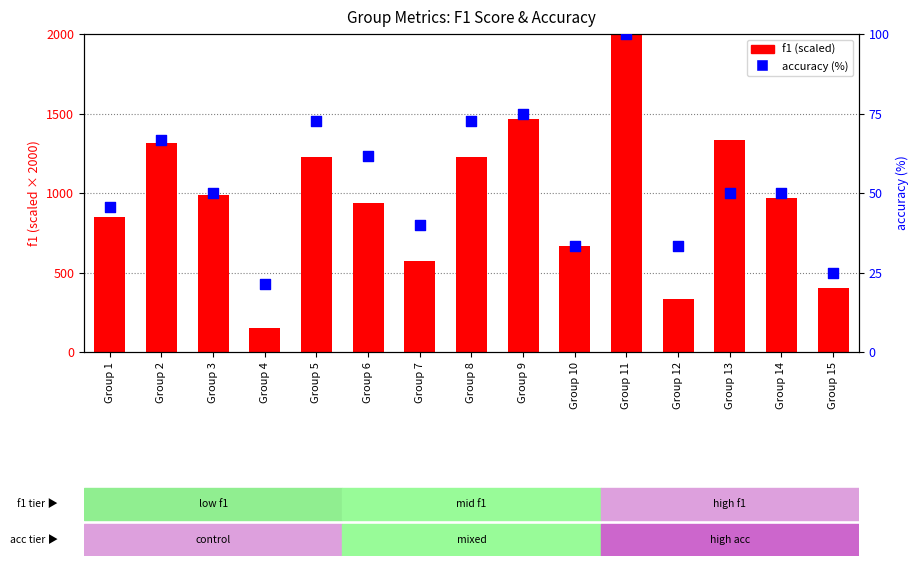

Which series has the widest spread of Y values?

f1 (scaled)